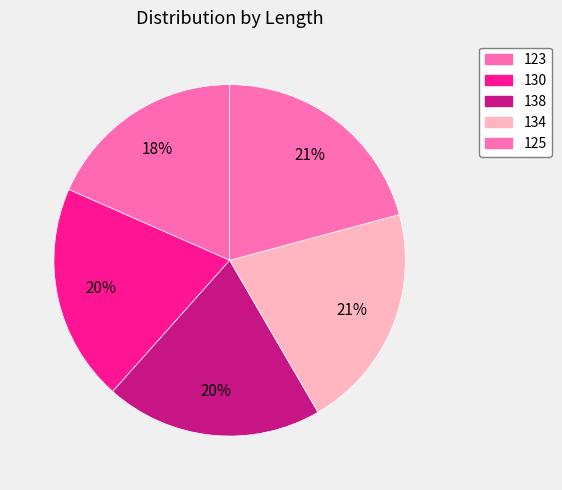

Combined, what portion of the pie is 134 and 130?

40.8%